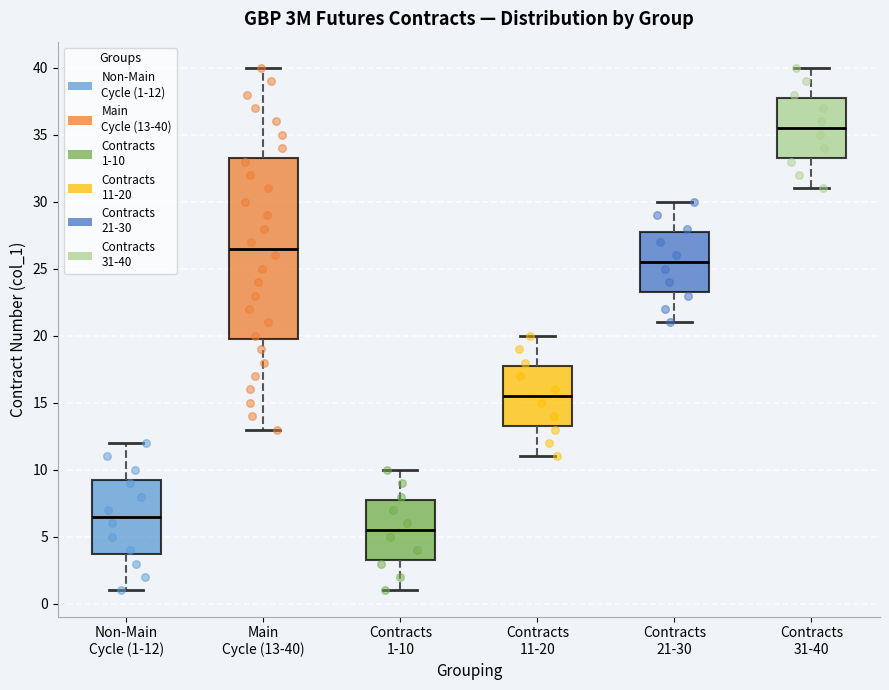

Which box's median line is the lowest?

Contracts 1-10